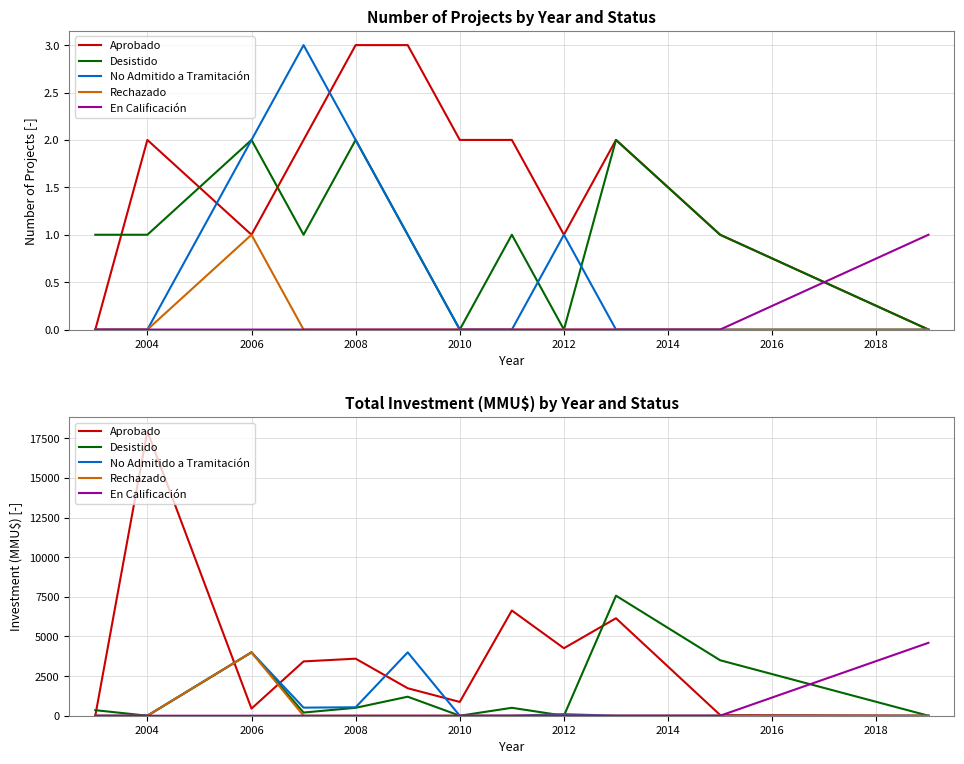

How many data points does each series have?

12